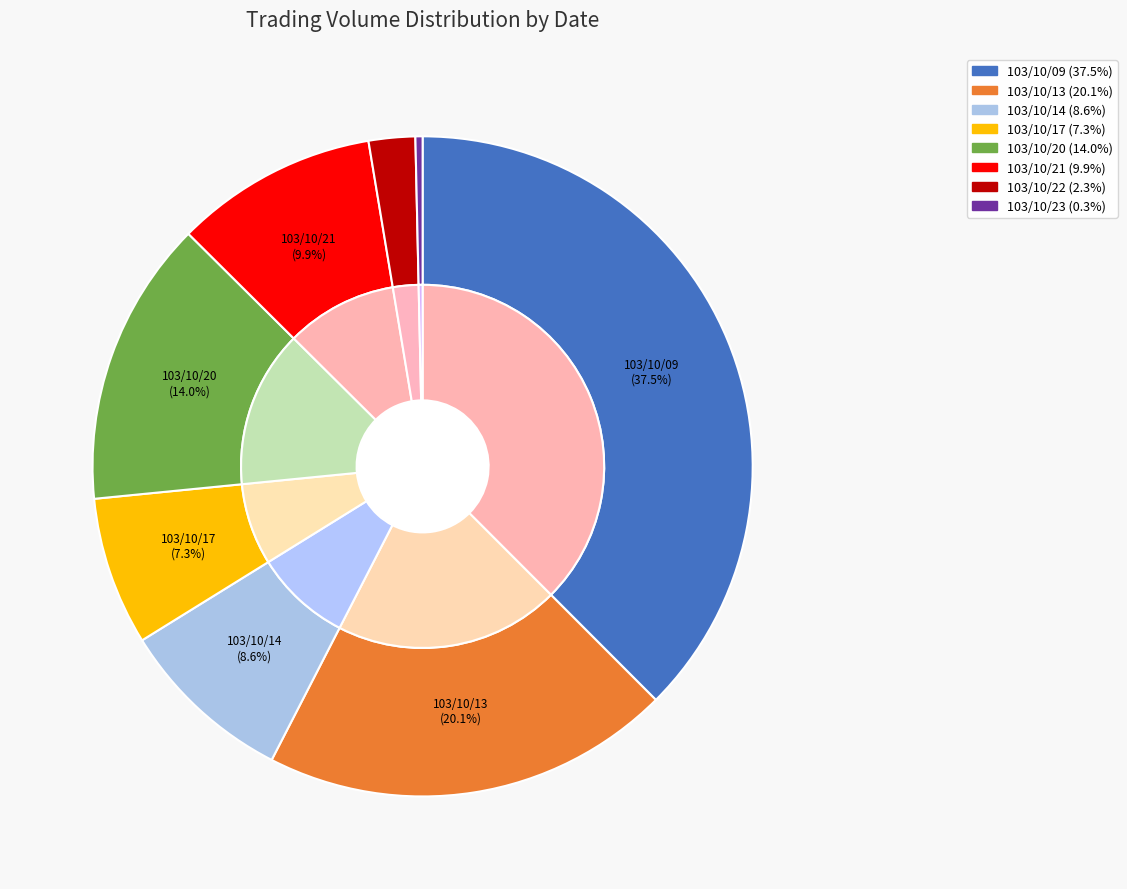

What is the total percentage of 103/10/23 and 103/10/21?

10.3%